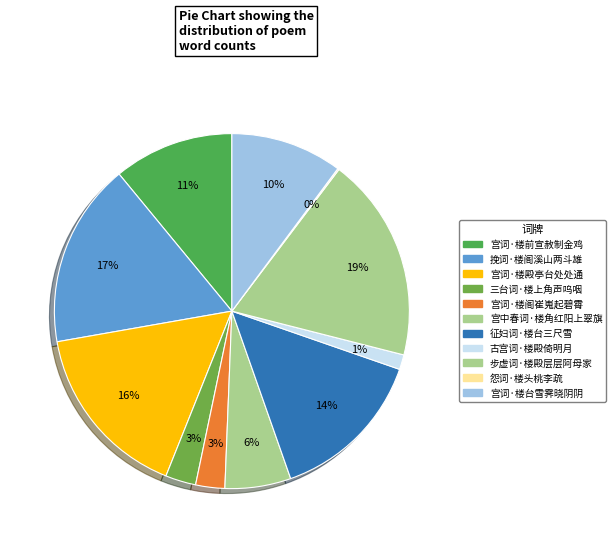

How many segments does this pie chart have?

11